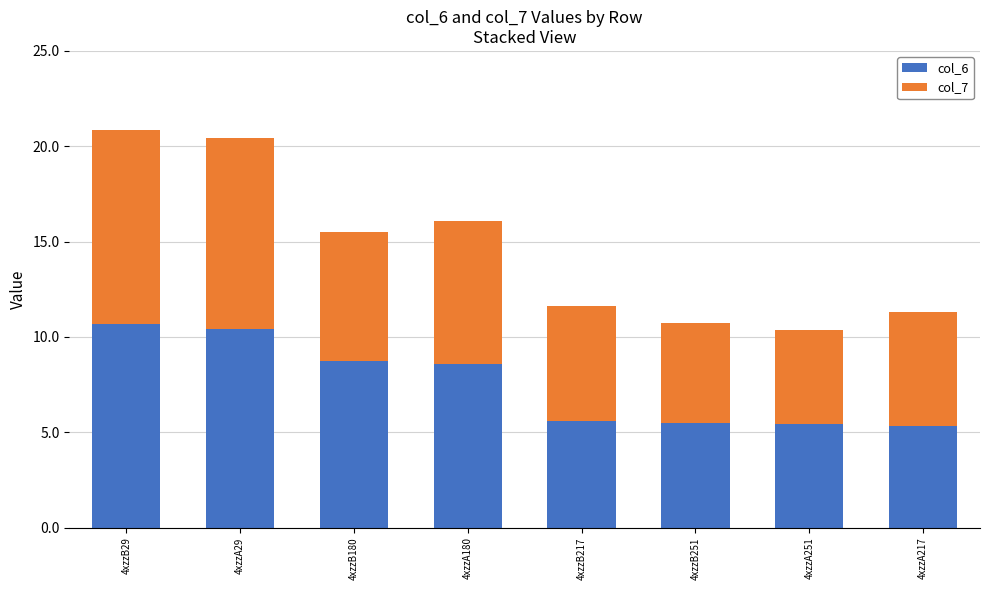

What is the difference between the maximum and minimum values in the col_6 series?

5.3